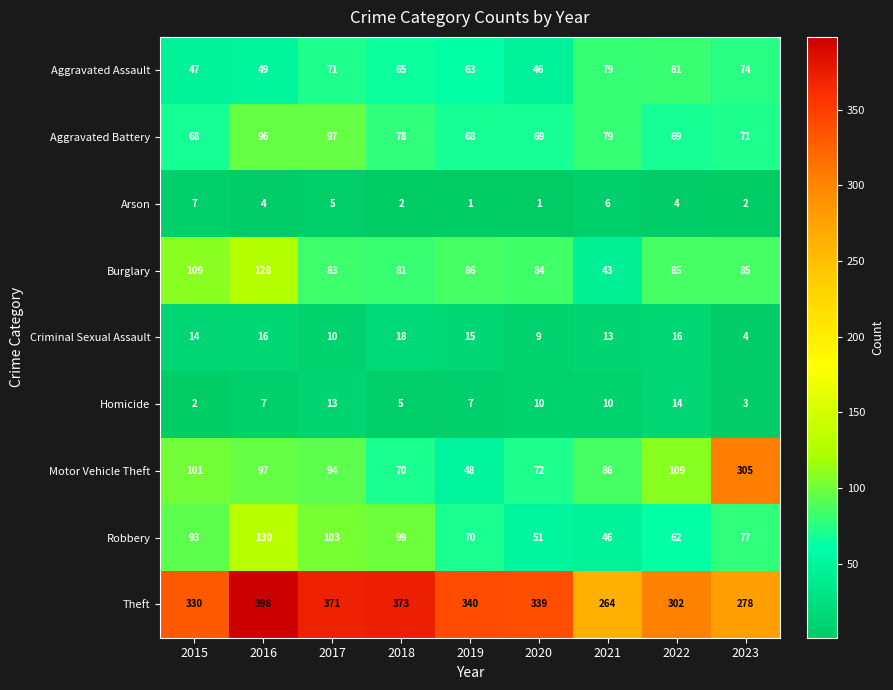

At which category is the sum across all series the highest?

2016